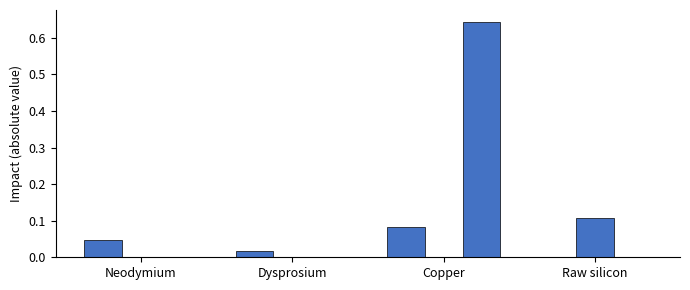

What is the label of the 4th bar from the right?

Neodymium